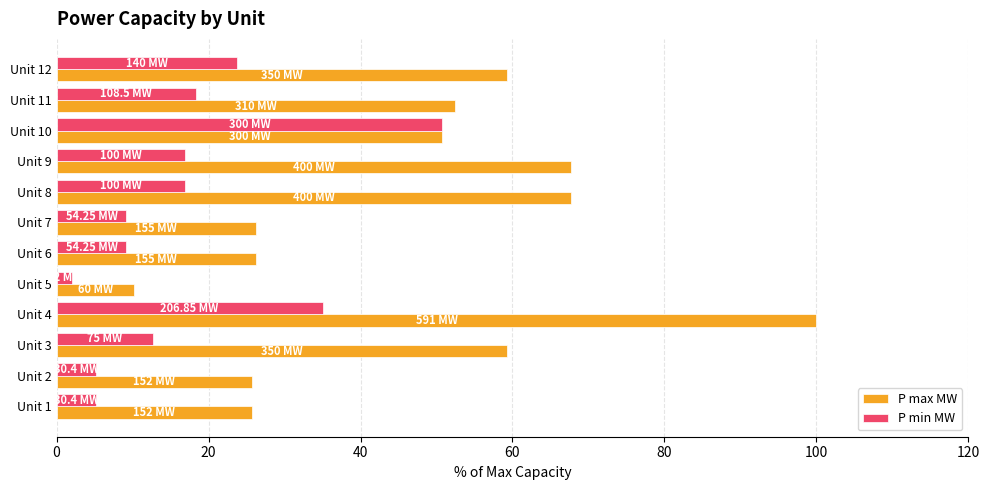

Is the value of P min MW at Unit 10 greater than the value of P max MW at Unit 4?

No